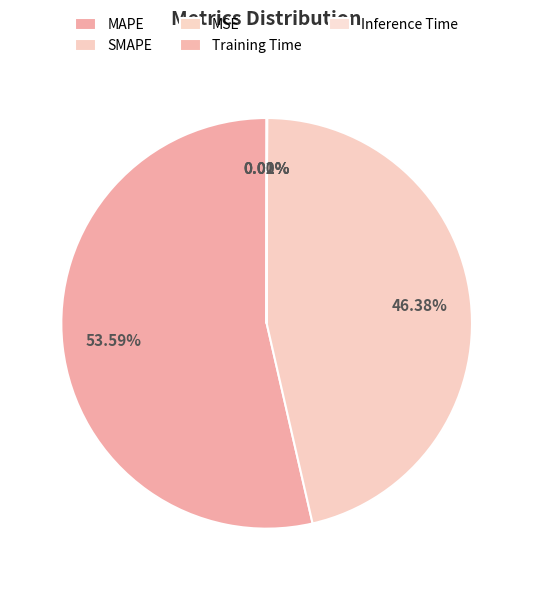

To the nearest percent, what is the difference between the largest and smallest slice percentages?

54%